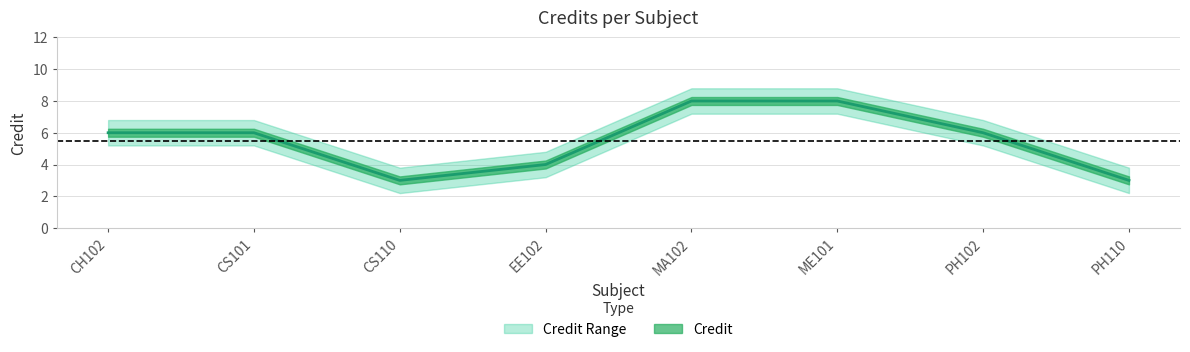

Rank the categories by value from lowest to highest.

CS110, PH110, EE102, CH102, CS101, PH102, MA102, ME101